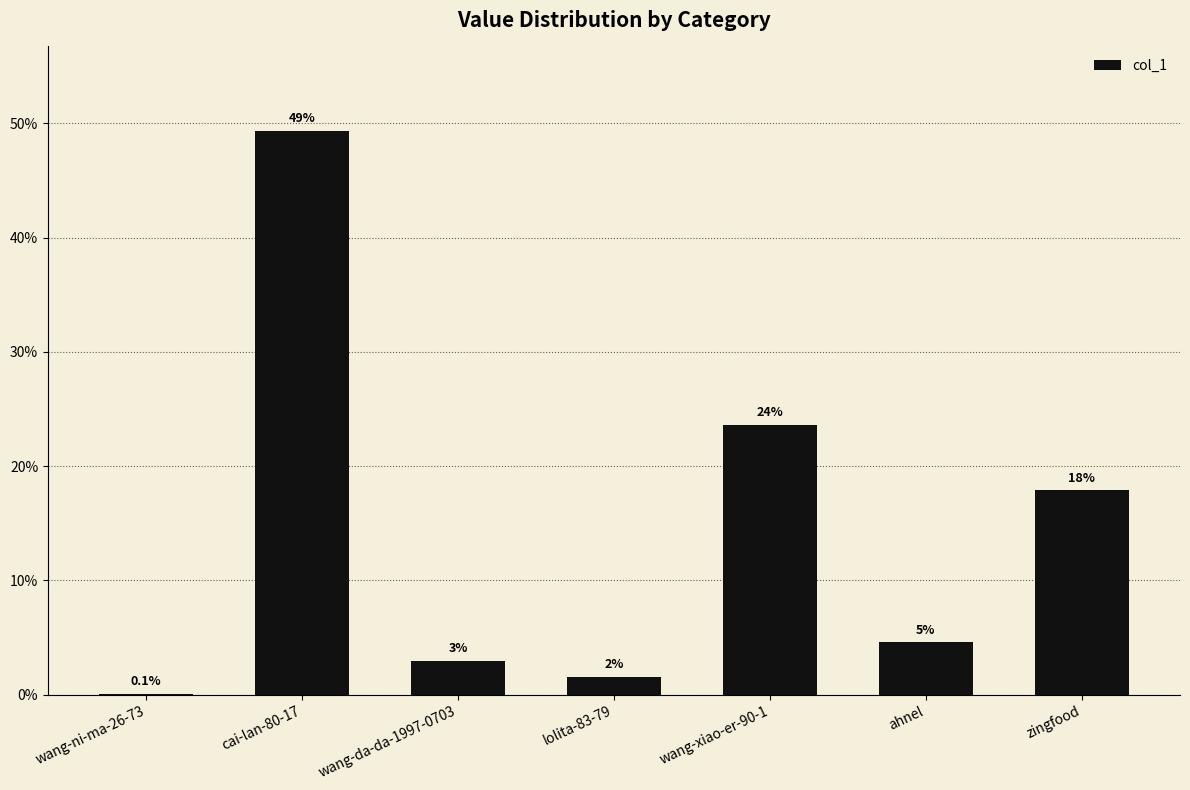

What position from the left is lolita-83-79?

4